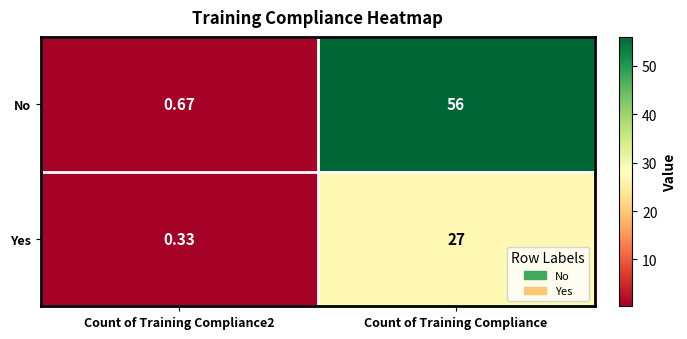

How many data points does each series have?

2